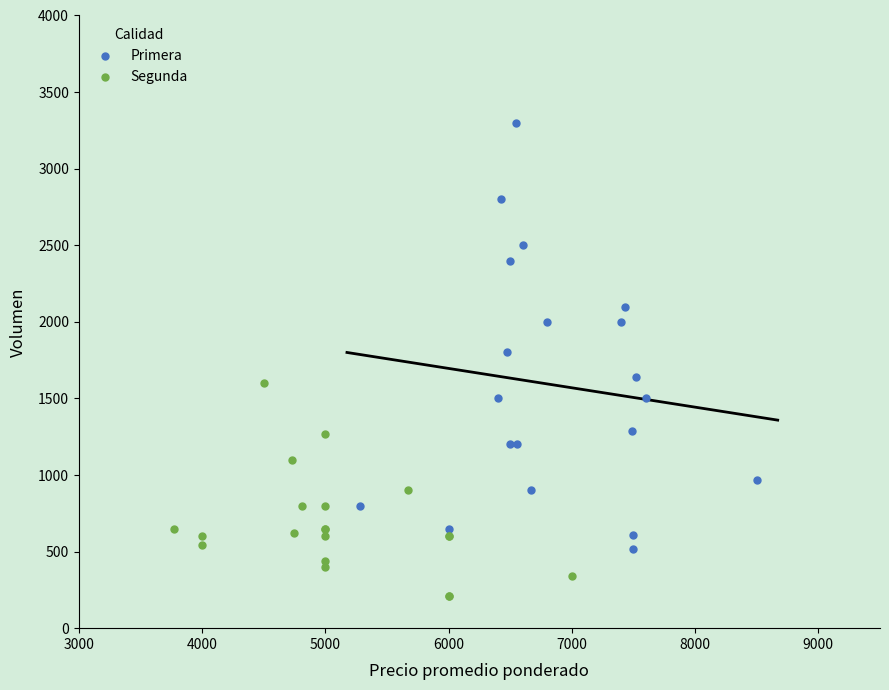

What are all the series names shown in the legend?

Primera, Segunda